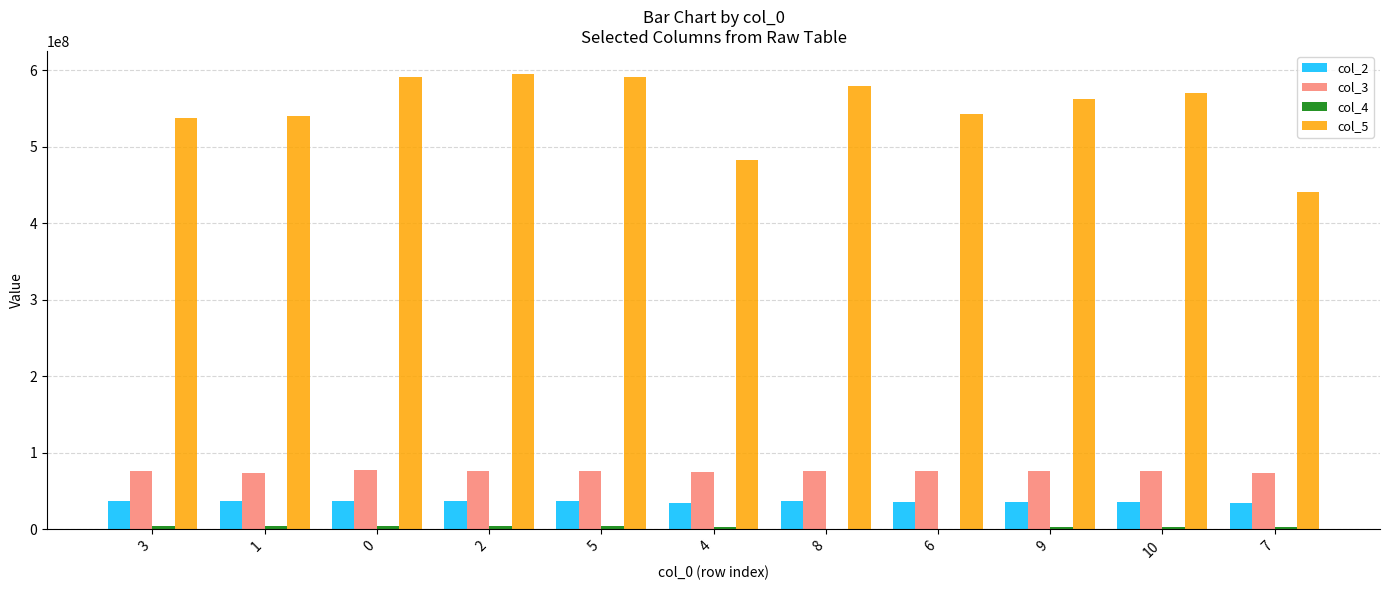

The value of col_5 at 4 is 716239499. True or false?

False